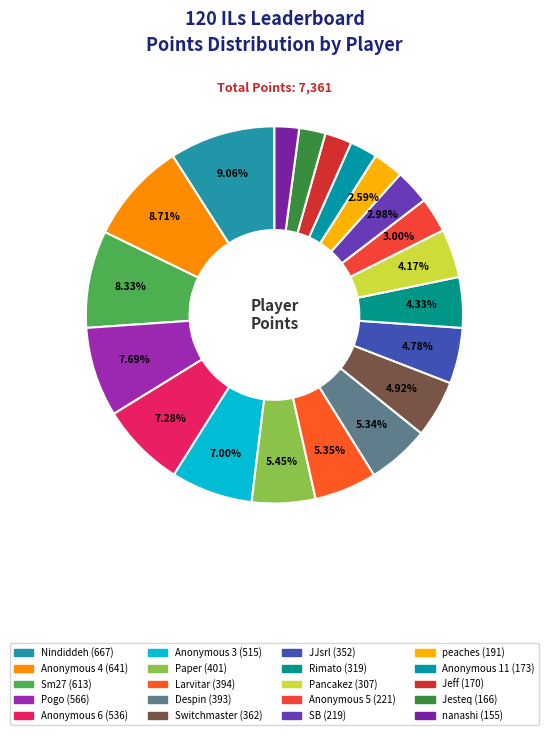

Count the number of slices in the pie.

20